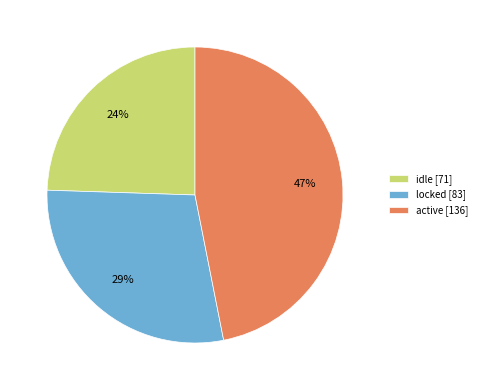

Between idle [71] and active [136], which is larger?

active [136]